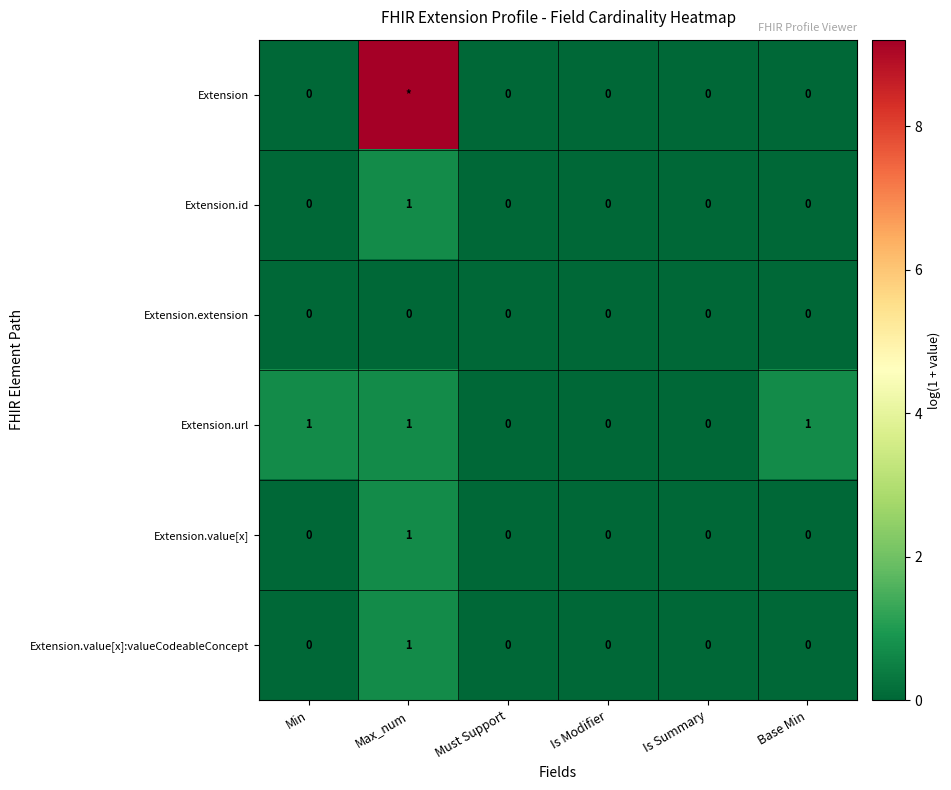

Between Must Support and Base Min, which series saw the biggest shift?

Extension.url